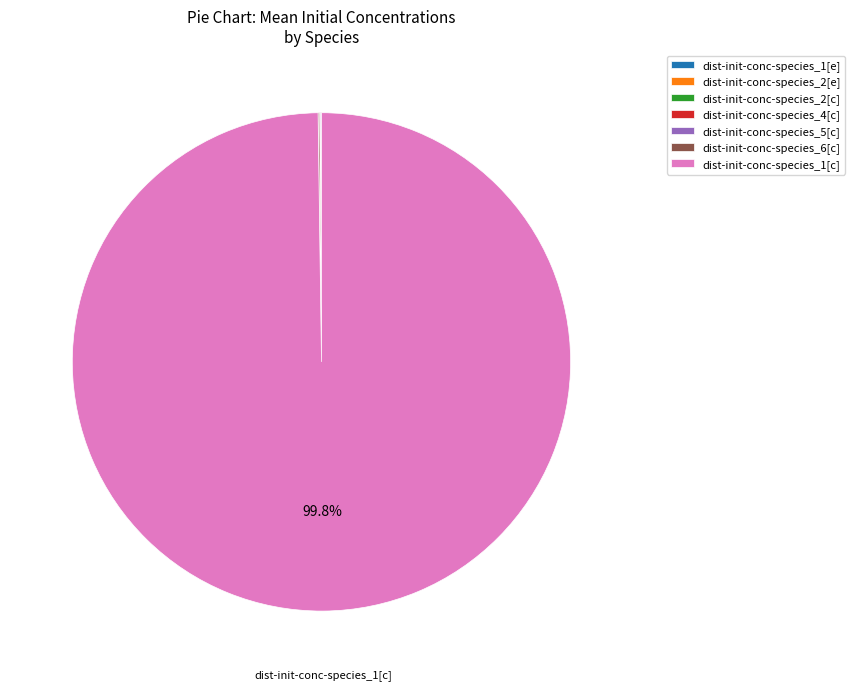

Which slice is the largest?

dist-init-conc-species_1[c]